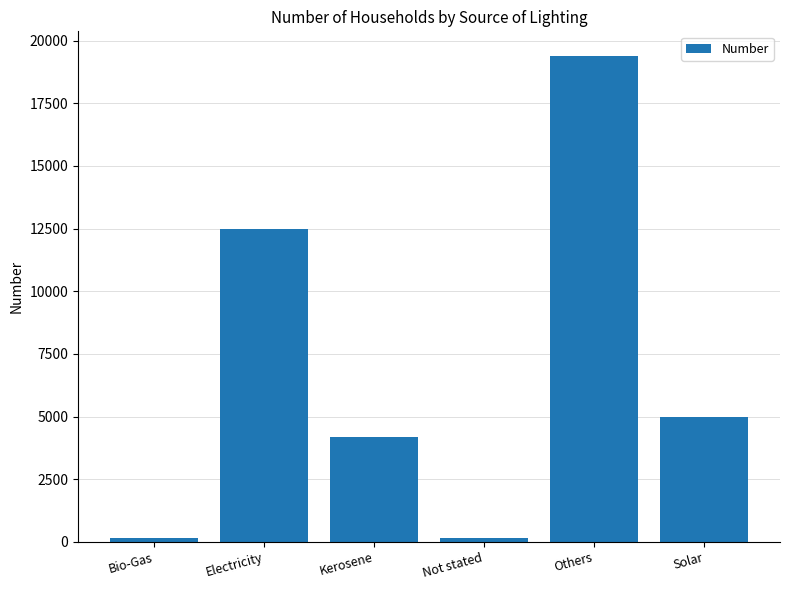

Which has a higher value, Bio-Gas or Kerosene?

Kerosene